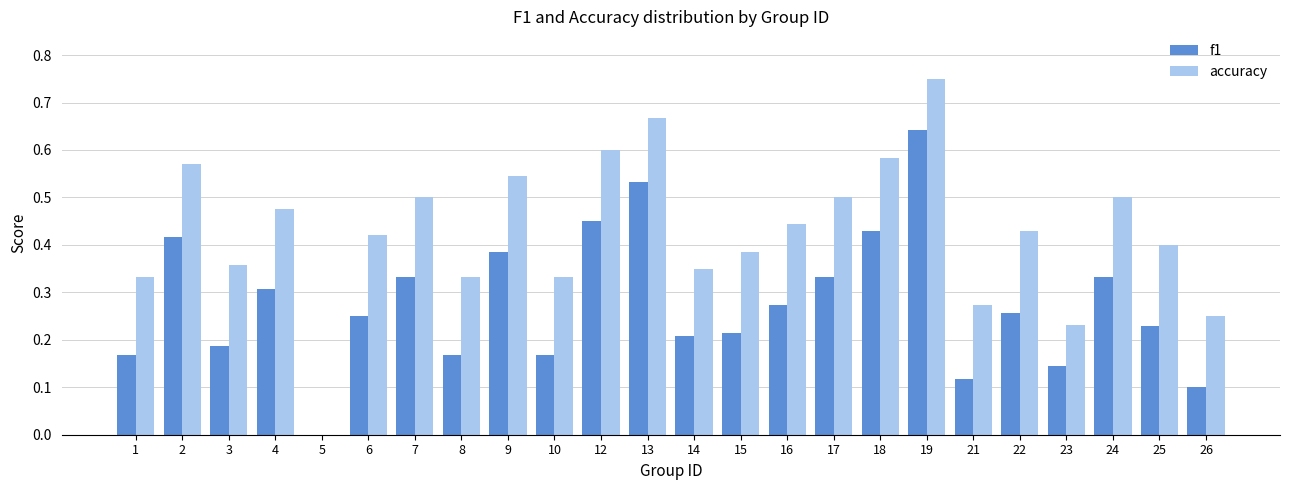

Is it true that f1 equals 0.2 at 15?

True